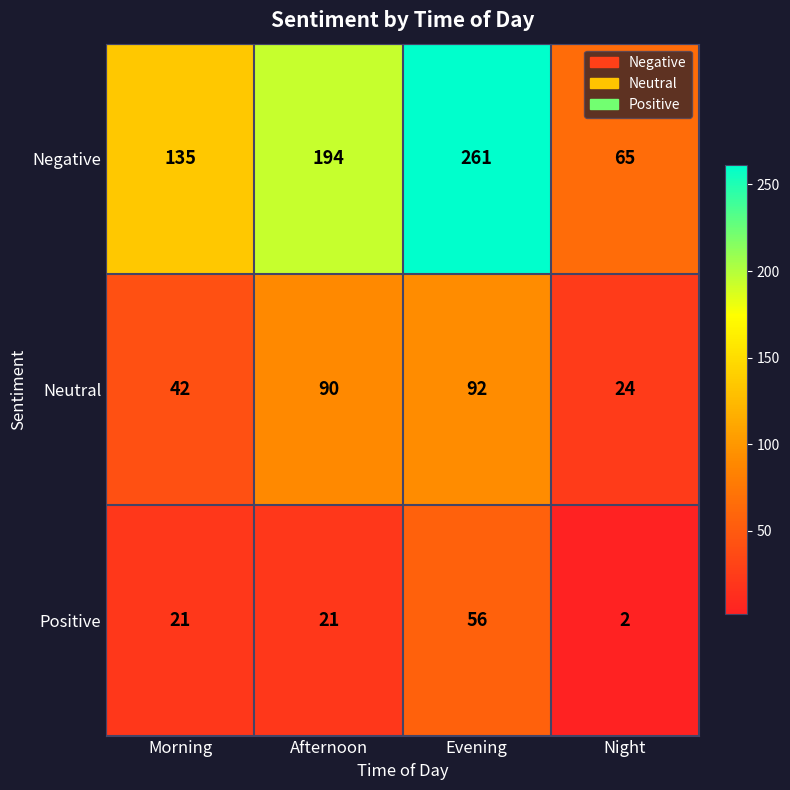

List the labels in order of Neutral value, smallest first.

Night, Morning, Afternoon, Evening